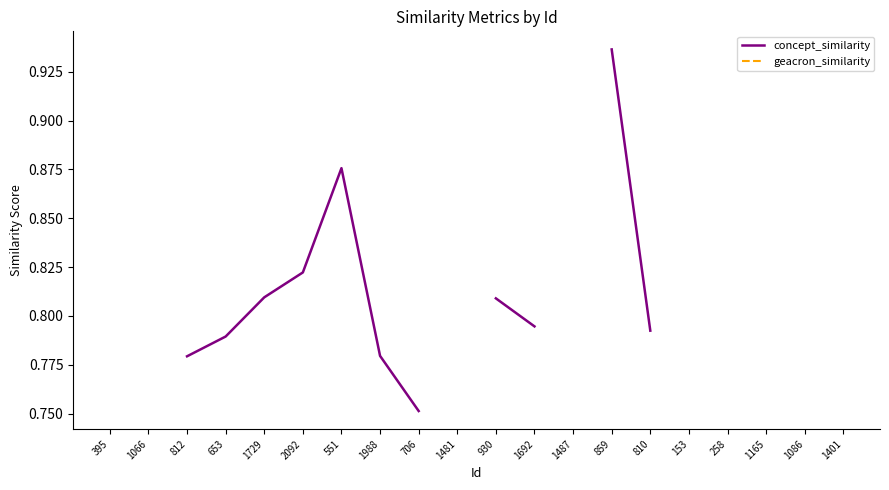

At which label does geacron_similarity reach its minimum?

395